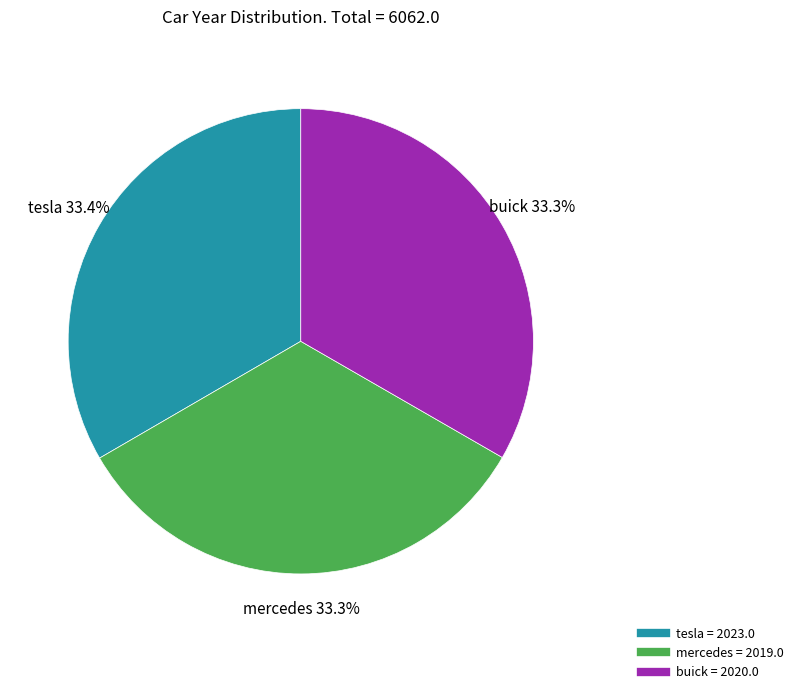

How many slices are in this pie chart?

3